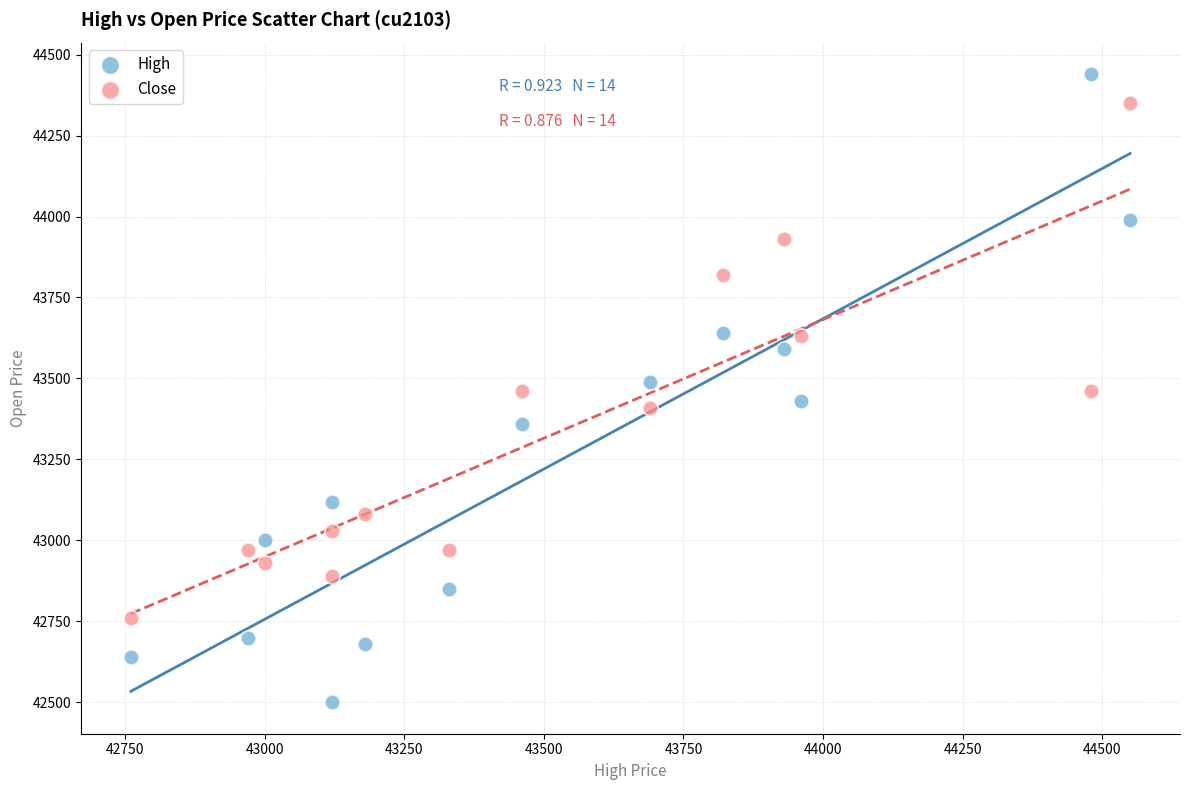

Across all data points, what is the range of Y values (max minus min)?

1940